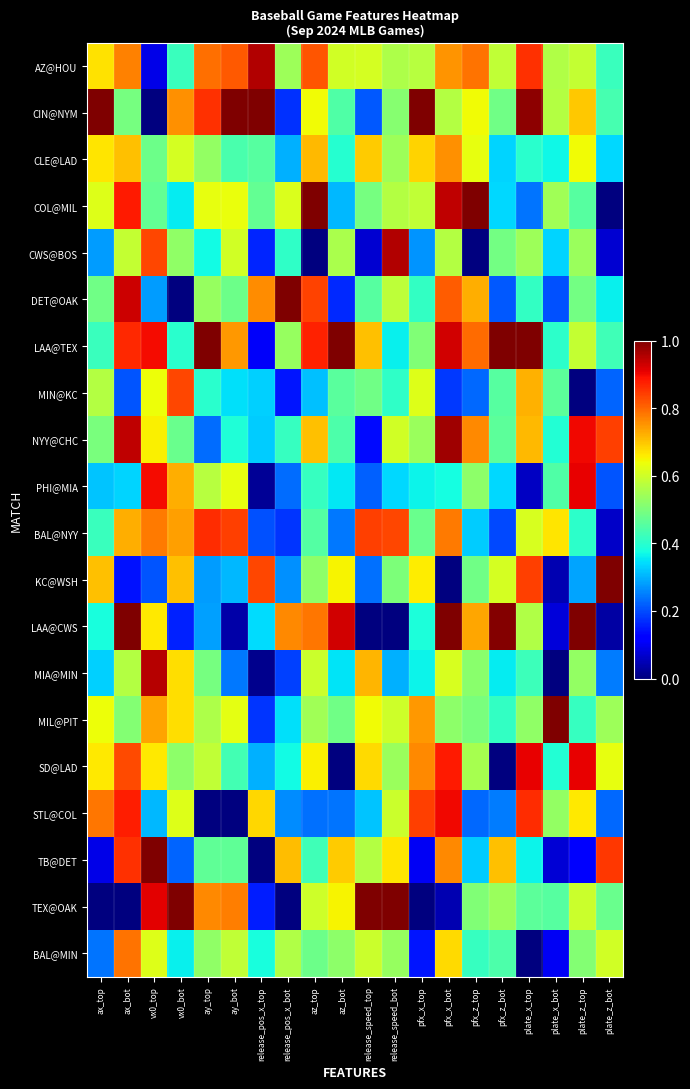

Which category has the lowest value across all series?

vx0_top